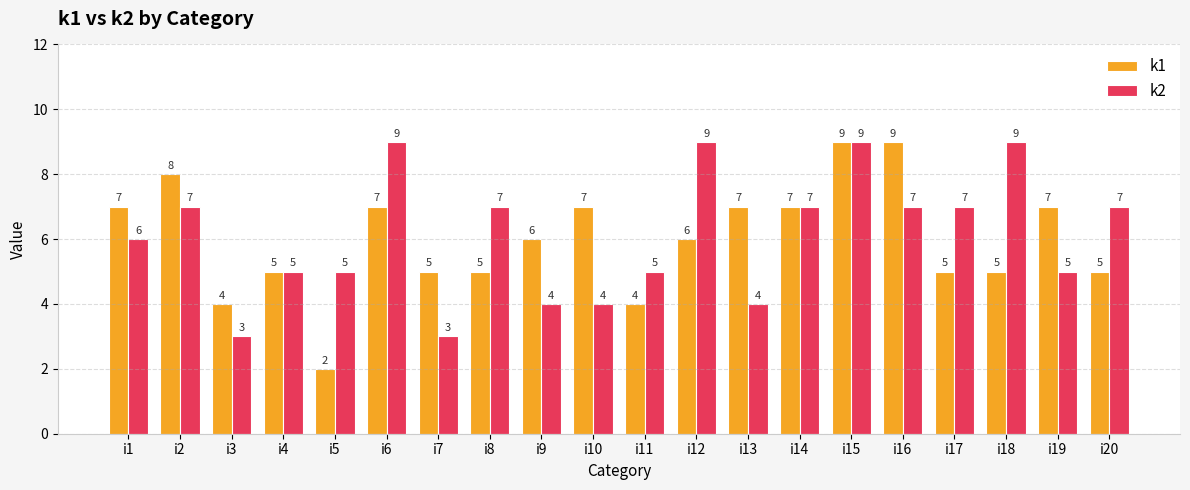

Does the chart contain any negative values?

No